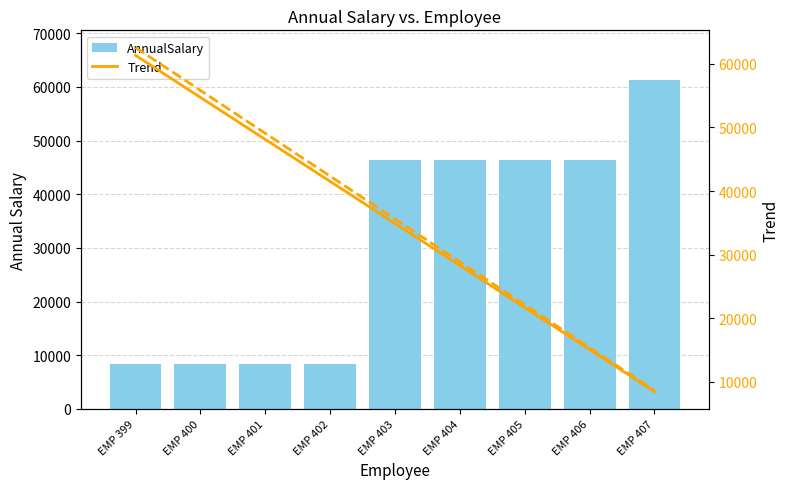

At which category is the sum across all series the highest?

EMP 403